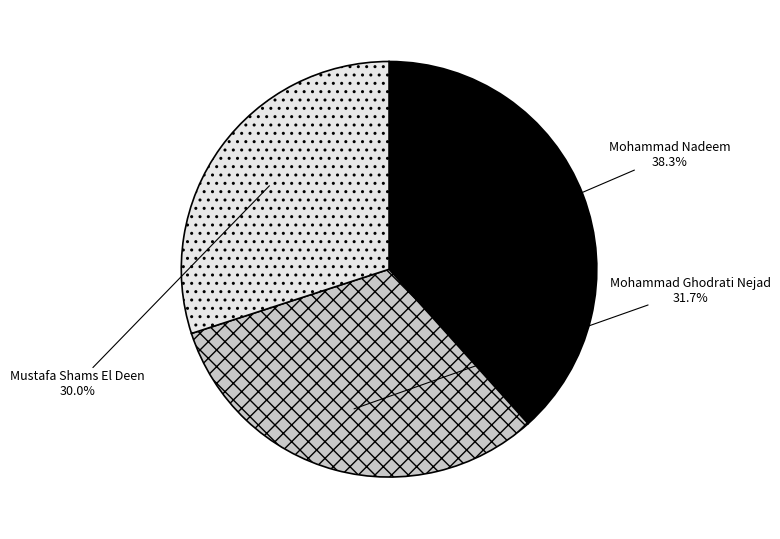

Which slice is the largest?

Mohammad Nadeem